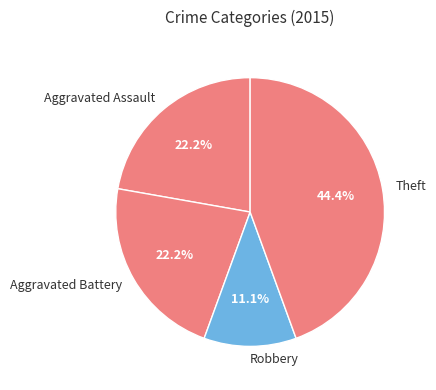

To the nearest percent, what portion does Robbery represent?

11%